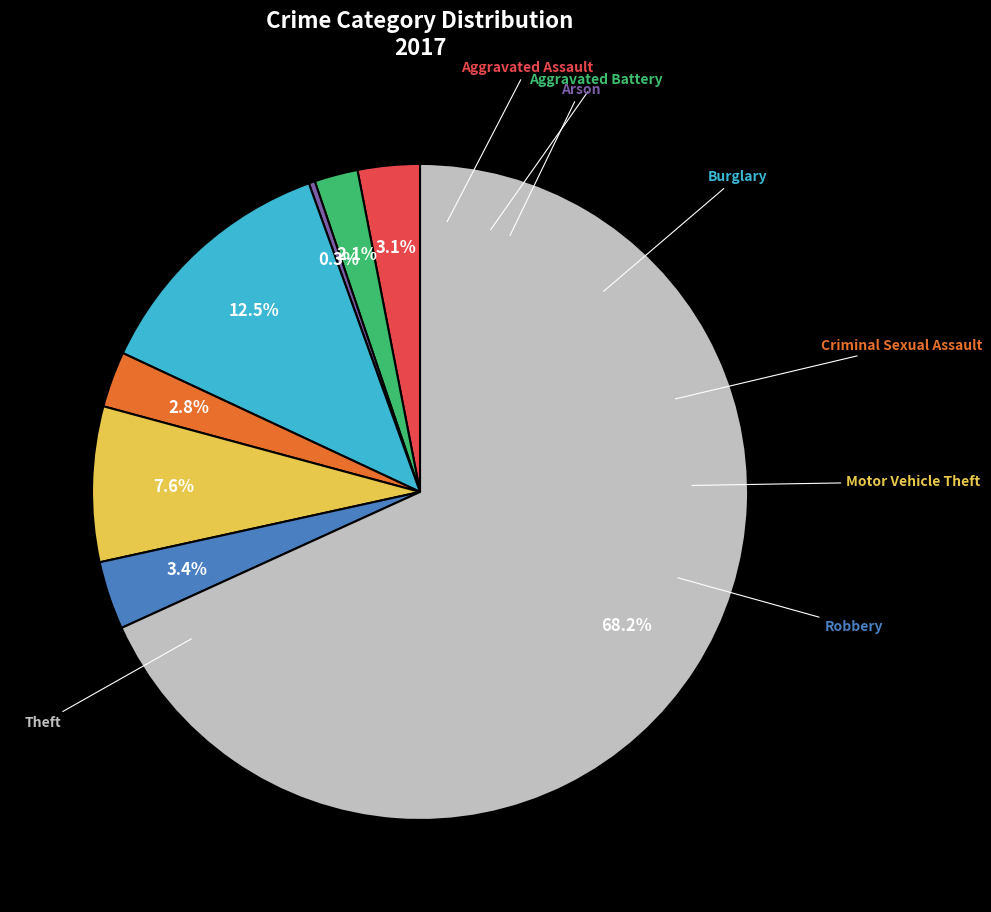

Does any single category account for the majority?

Yes